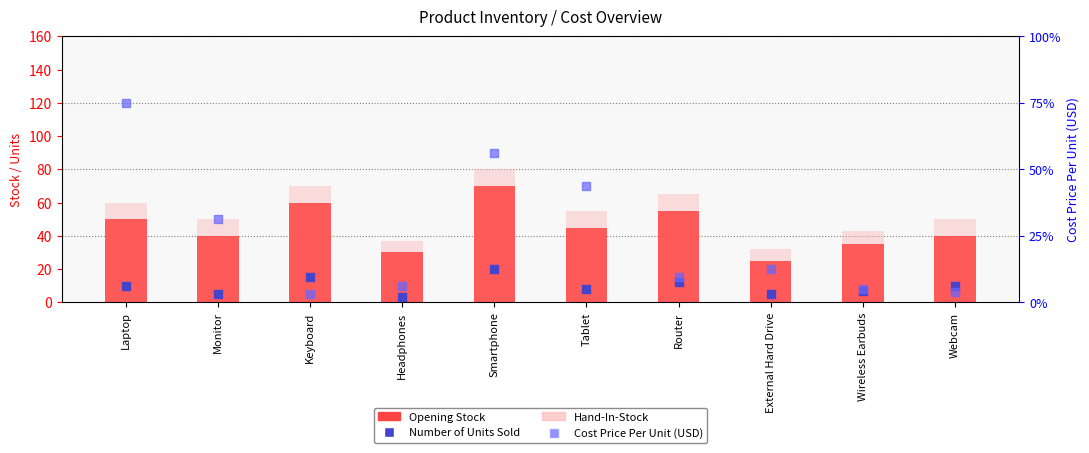

At which category is the sum across all series the highest?

Laptop